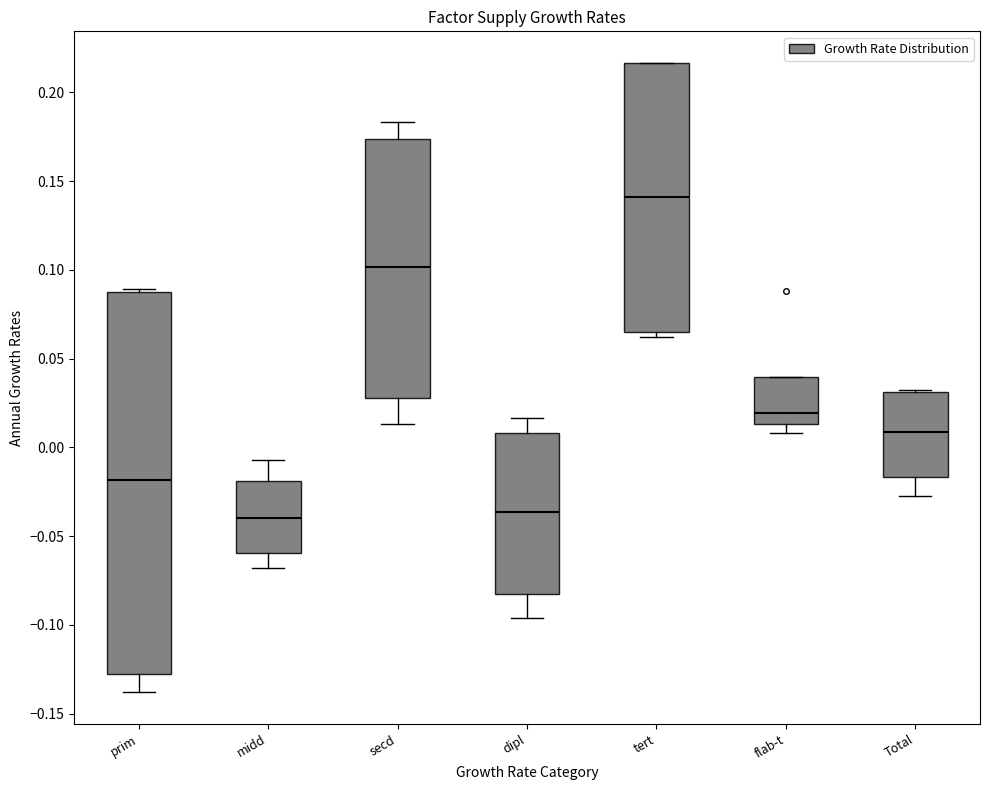

Which box is the tallest, from its lower edge to its upper edge?

prim